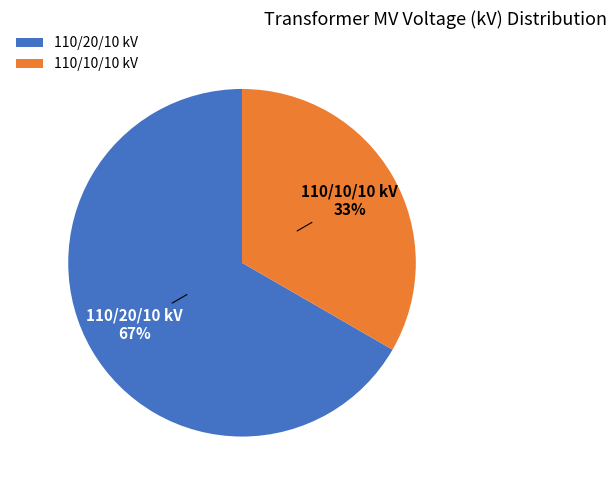

Do 110/20/10 kV and 110/10/10 kV together represent more than half of the pie?

Yes